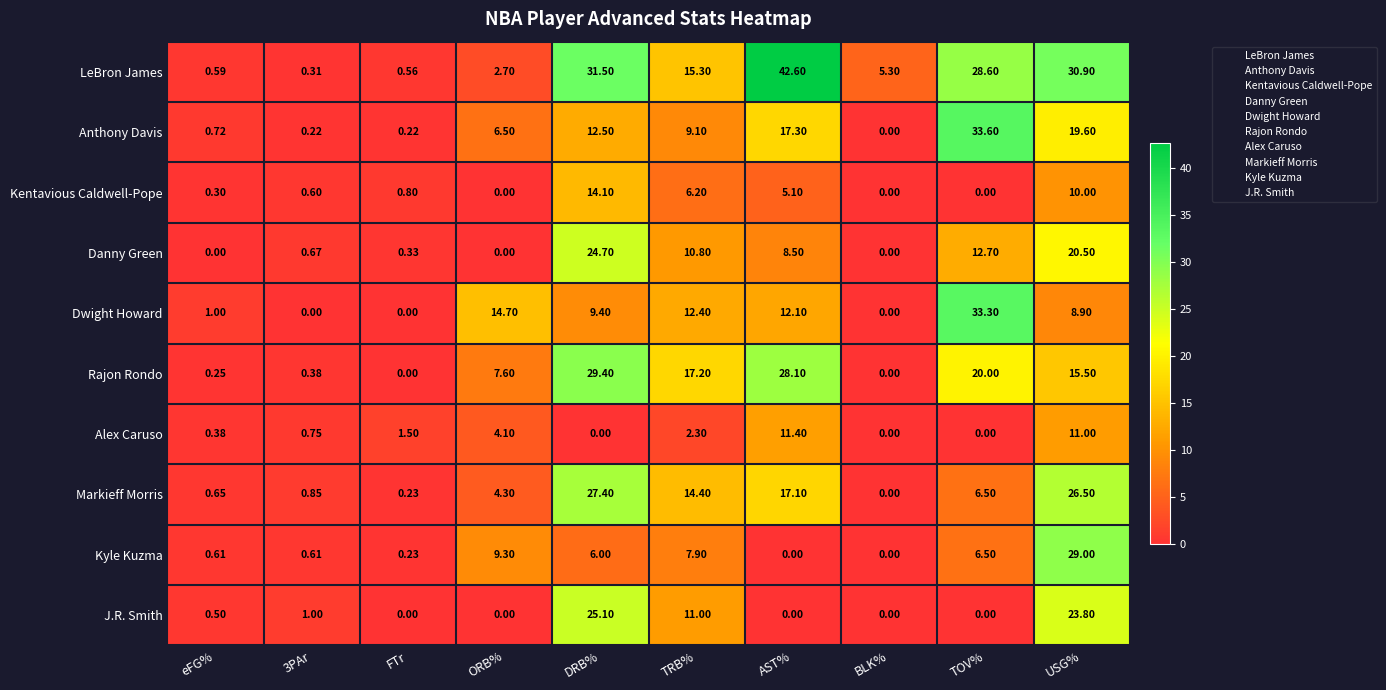

List the series in order of their peak value, lowest first.

Alex Caruso, Kentavious Caldwell-Pope, Danny Green, J.R. Smith, Markieff Morris, Kyle Kuzma, Rajon Rondo, Dwight Howard, Anthony Davis, LeBron James